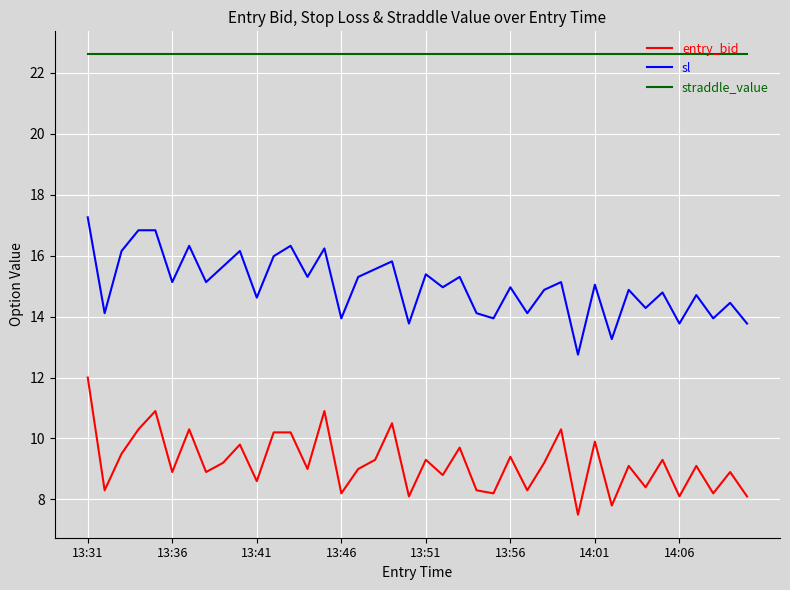

Which series has the largest total across all categories?

straddle_value